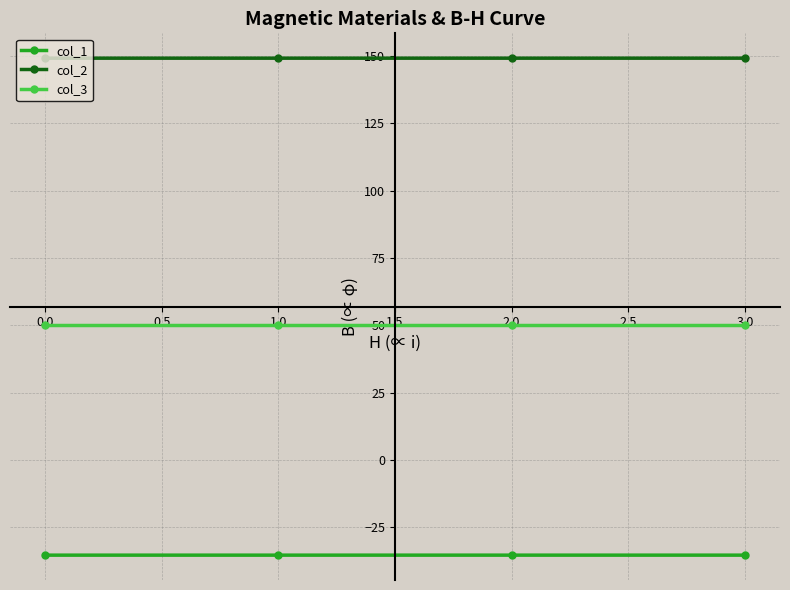

What is the difference between the highest and lowest values at 2.0?

184.5